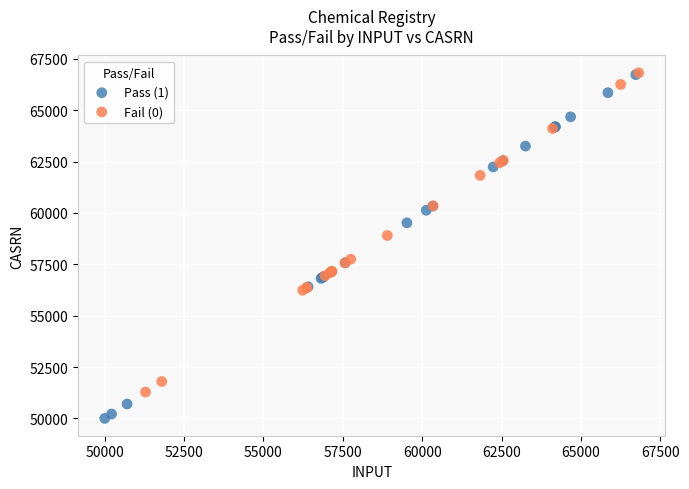

Which series reaches the minimum Y coordinate?

Pass (1)